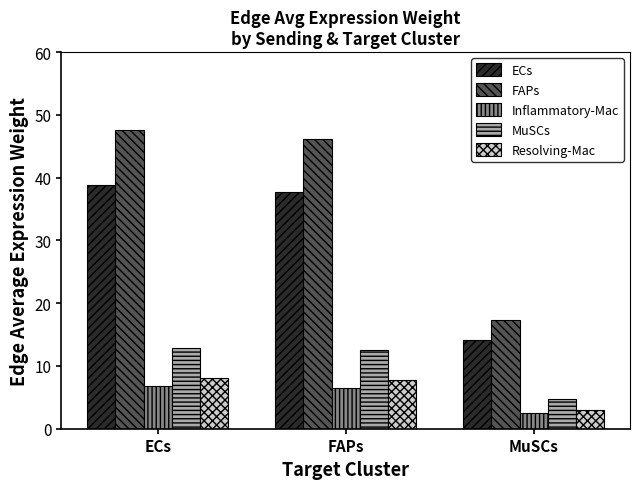

At which category does the chart reach its minimum across all series?

MuSCs